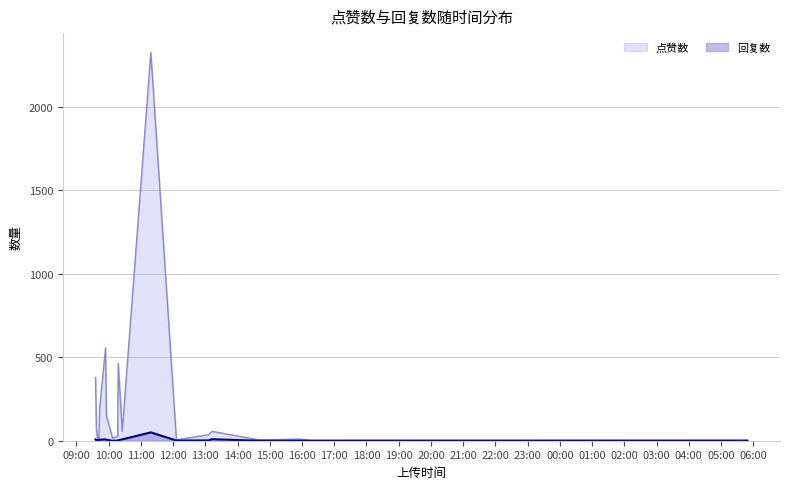

True or false: 点赞数 and 回复数 intersect in this chart.

False